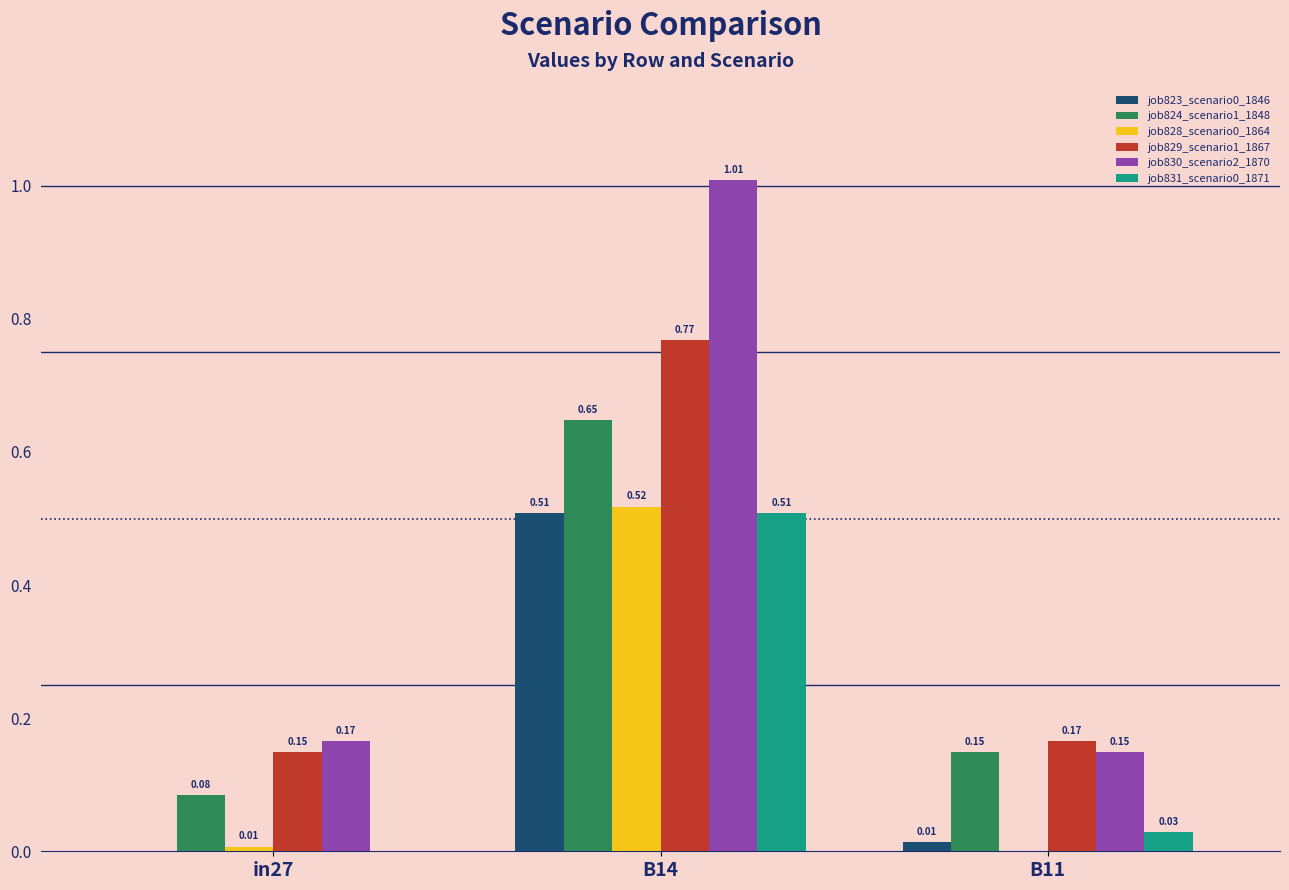

At which category is the sum across all series the highest?

B14